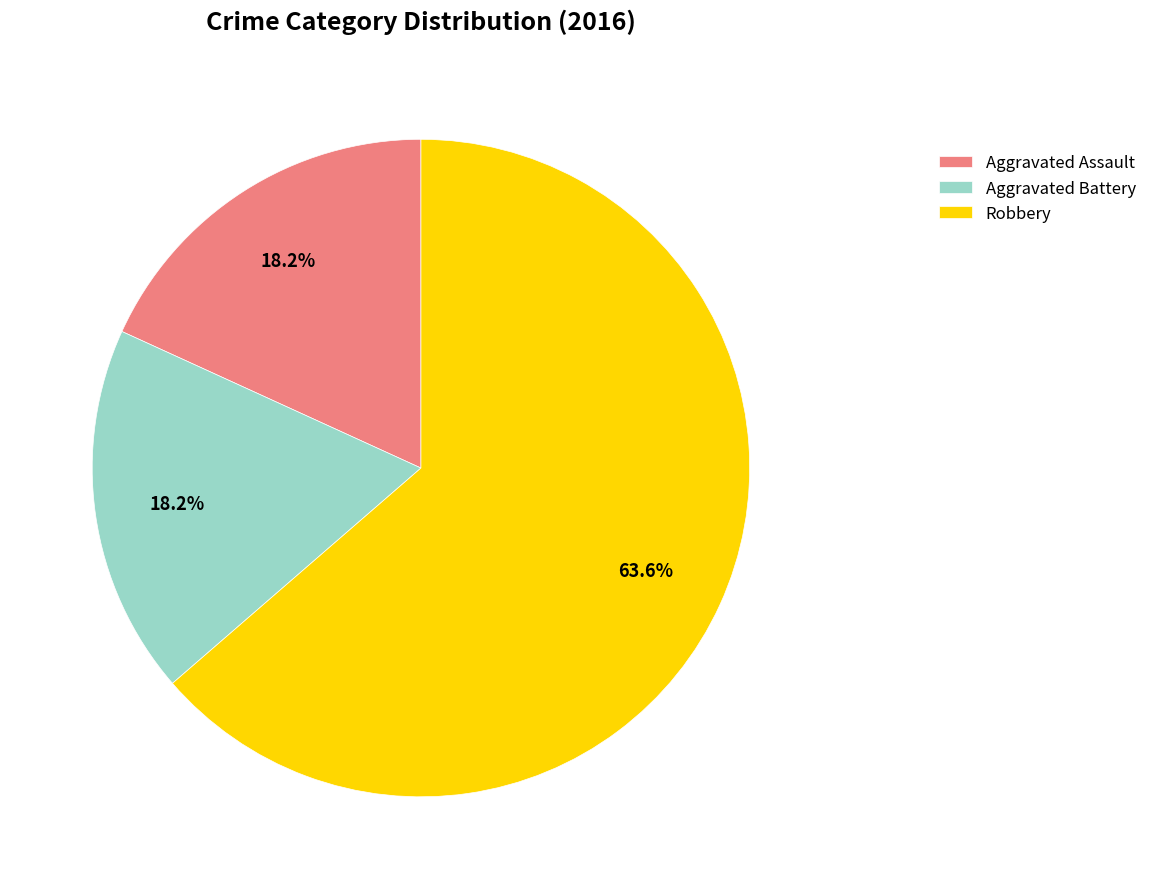

Approximately how many times larger is the value at Aggravated Assault compared to Robbery?

0.3